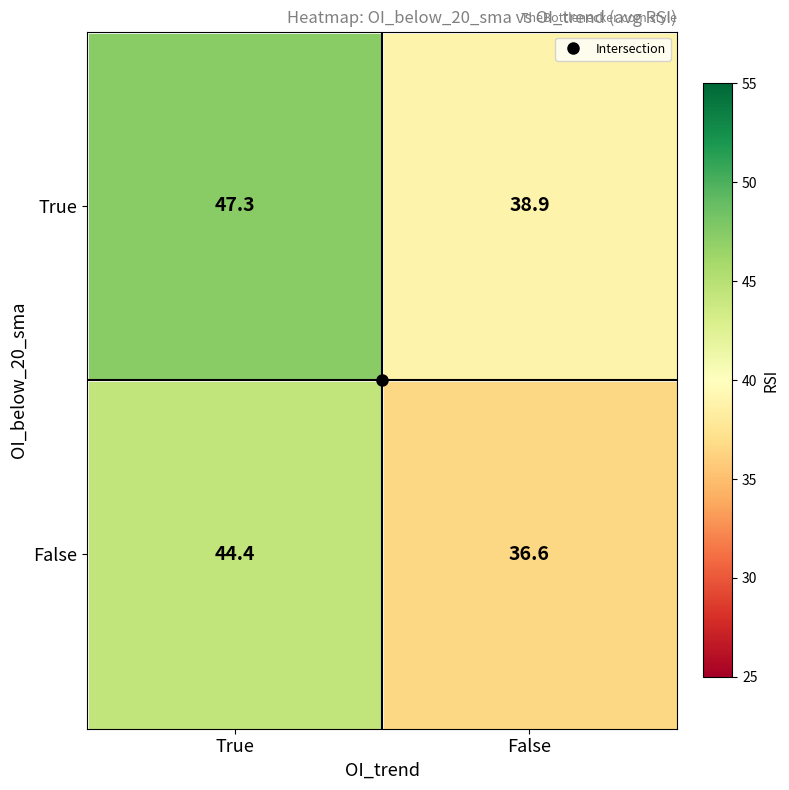

At which category does the chart reach its minimum across all series?

False